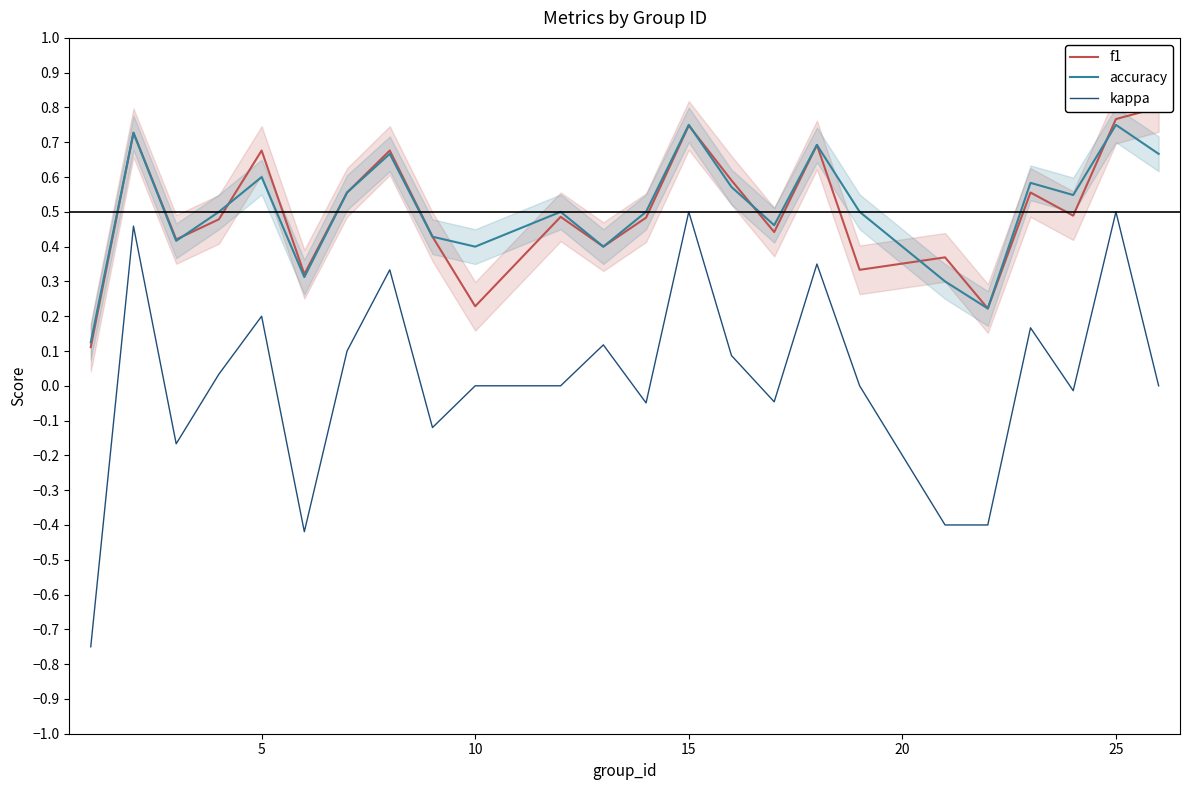

True or false: kappa and accuracy intersect in this chart.

False